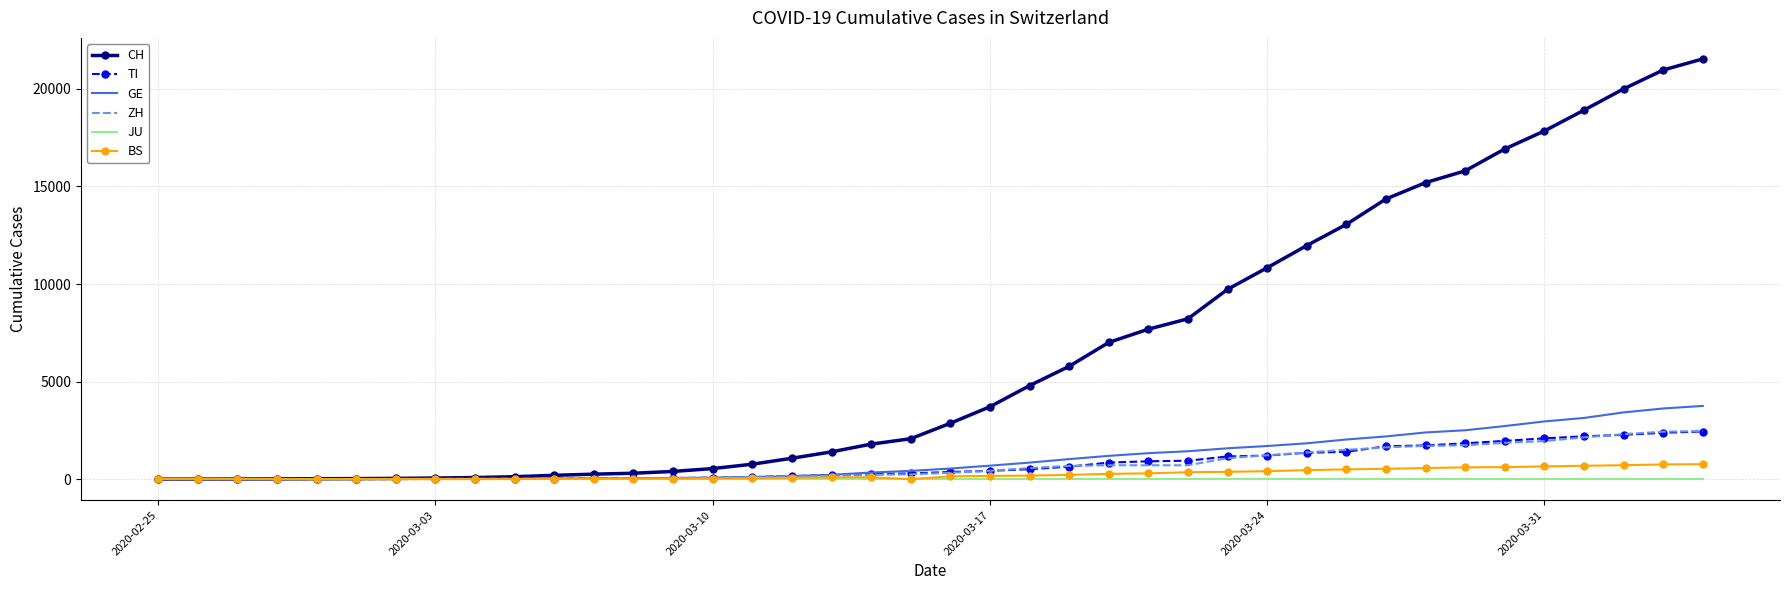

Which series has the largest total across all categories?

CH